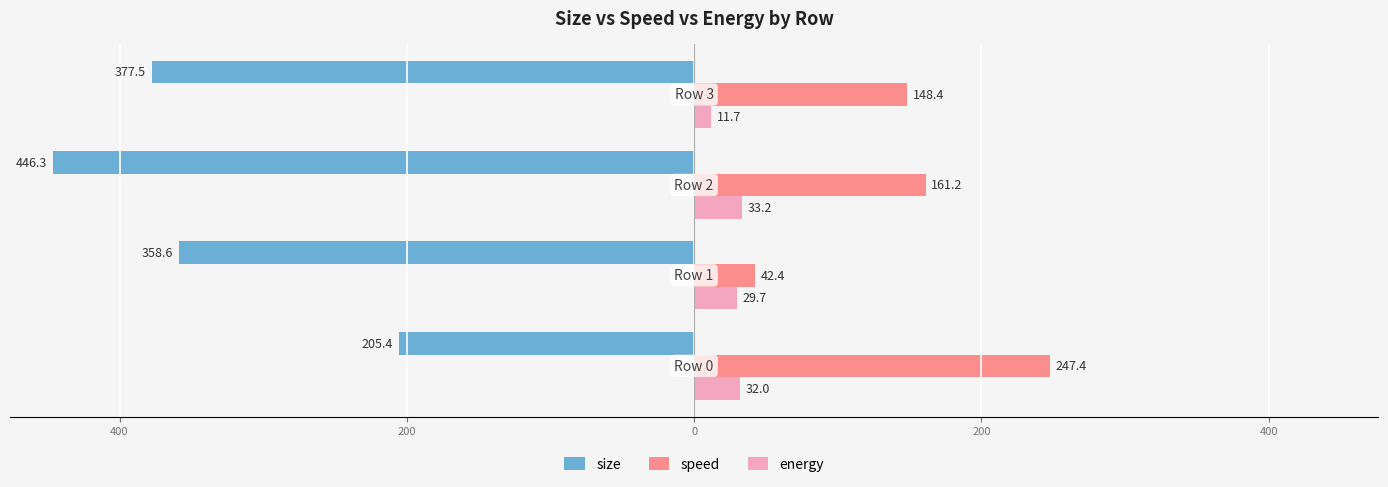

Reading left to right, transcribe all the data shown in this chart.

size: 600=-205.4	400=-358.6	200=-446.3	0=-377.5
speed: 600=247.4	400=42.4	200=161.2	0=148.4
energy: 600=32.0	400=29.7	200=33.2	0=11.7